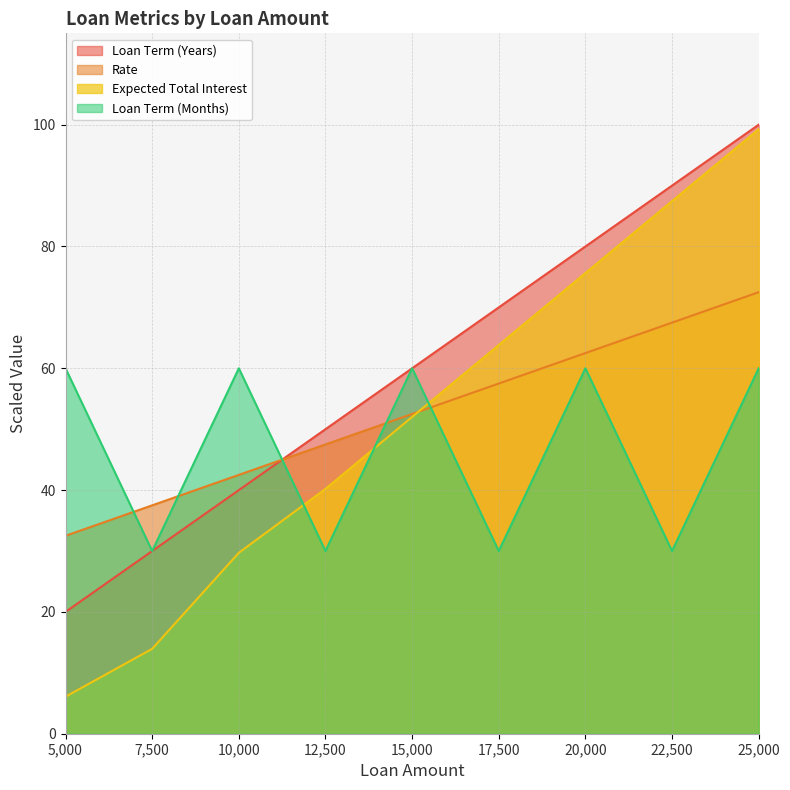

At which category is the sum across all series the highest?

25,000